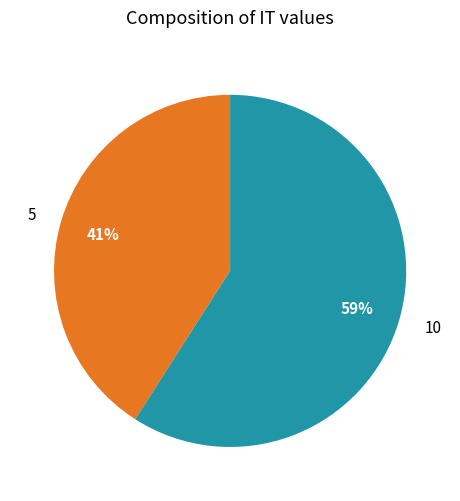

How many segments does this pie chart have?

2